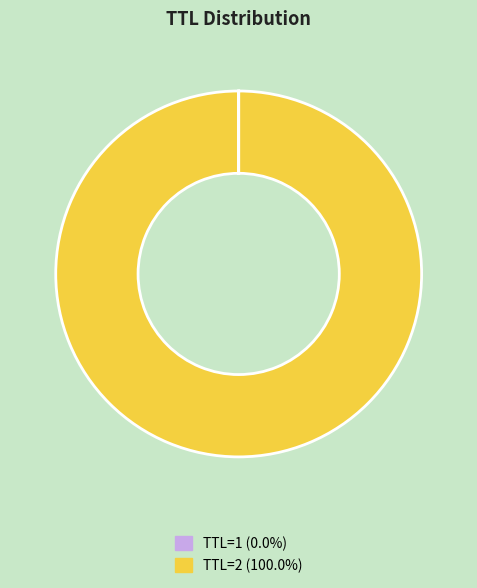

Is there a majority slice in this chart?

Yes